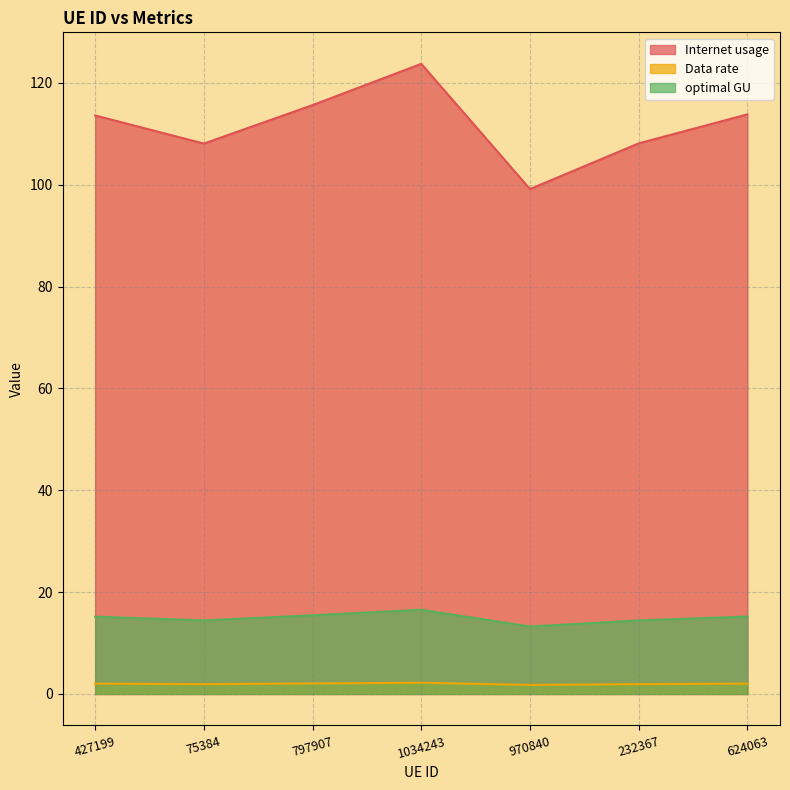

Between 970840 and 624063, which is larger?

624063